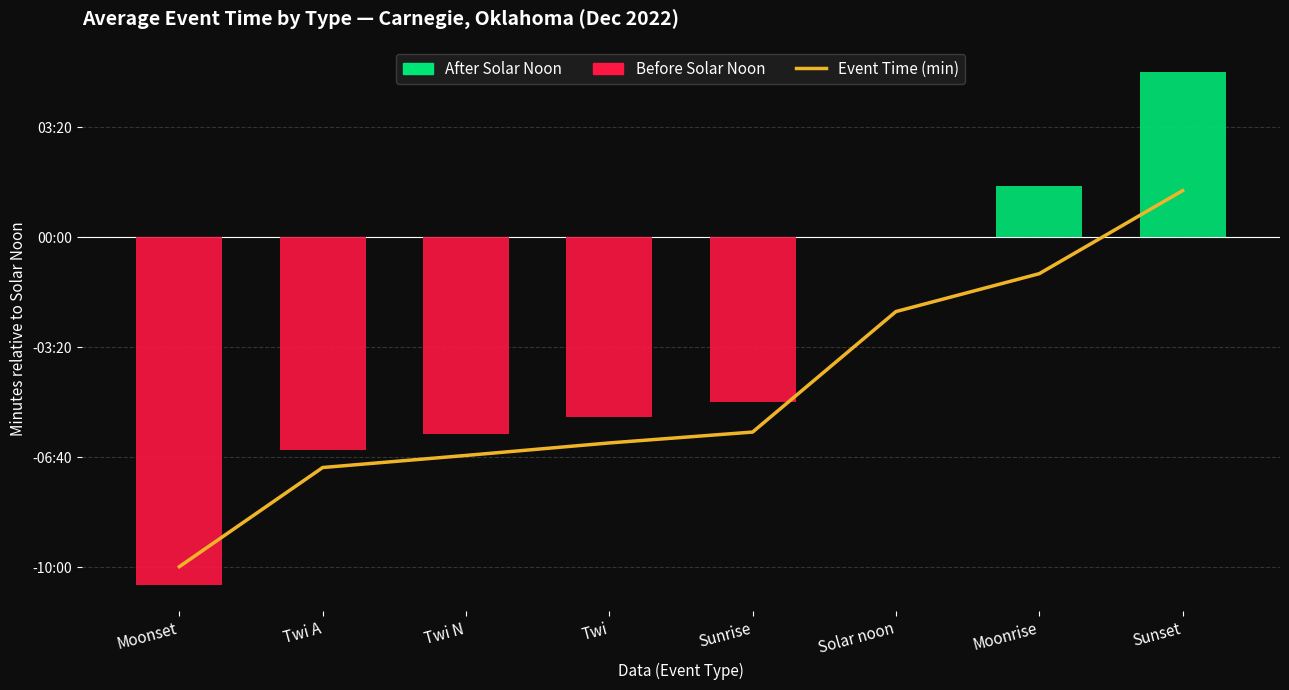

What is the difference between the highest and lowest values at Sunset?

1043